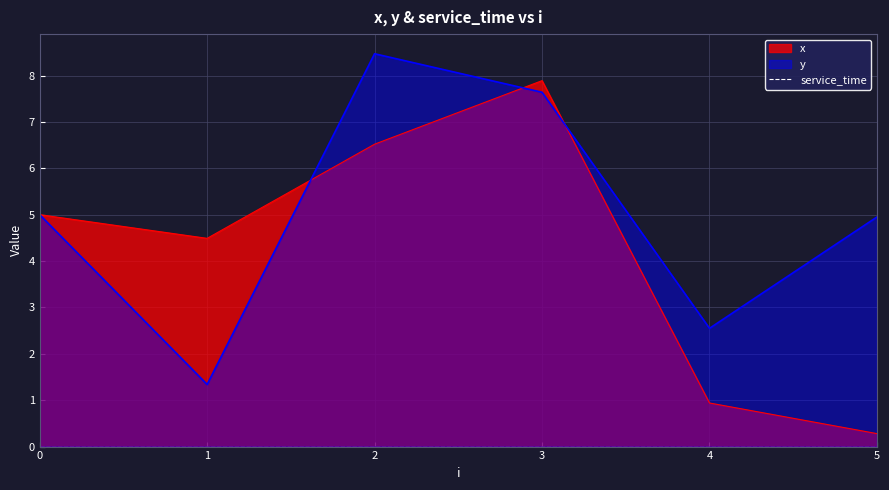

Which category has the highest value in the y series?

2